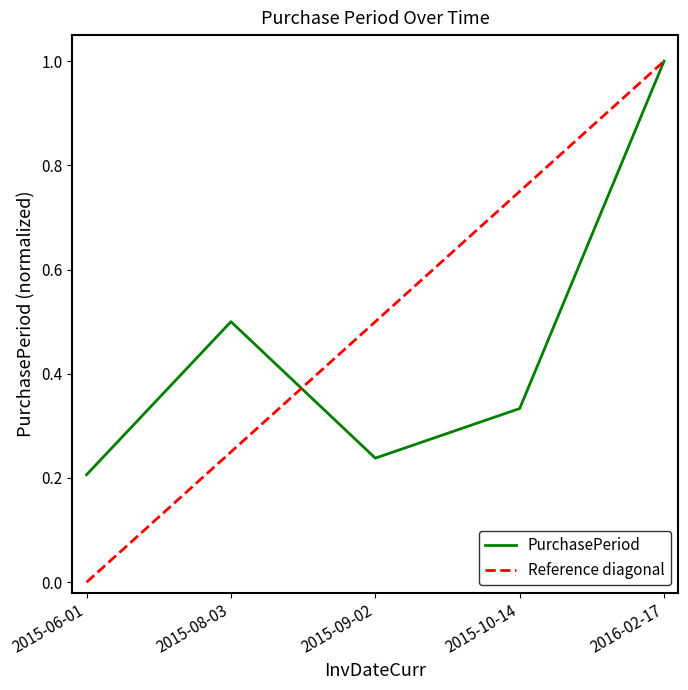

List the labels in order of value, largest first.

2016-02-17, 2015-08-03, 2015-10-14, 2015-09-02, 2015-06-01